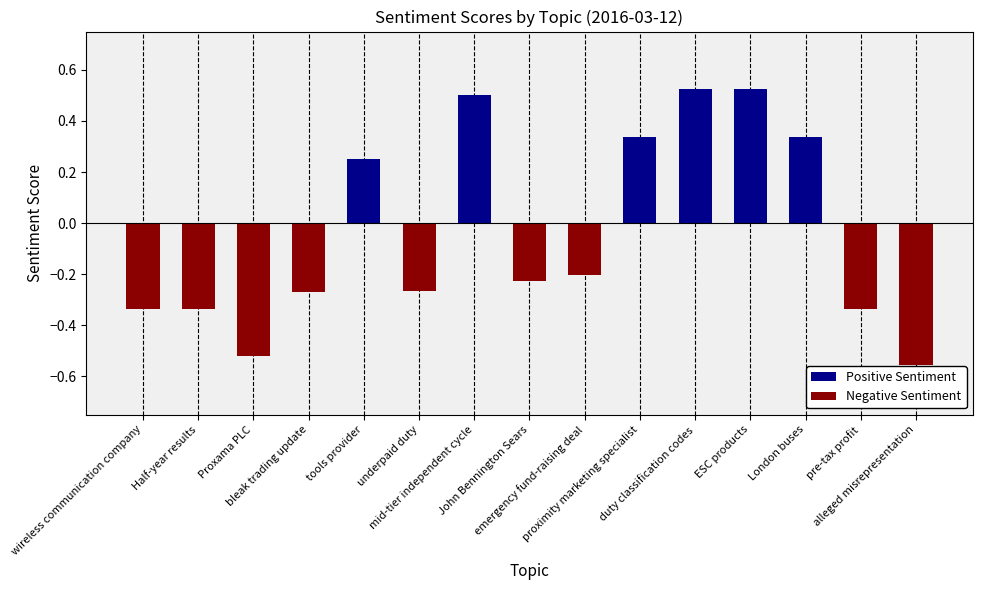

Is it true that the value at duty classification codes is 0.2?

False